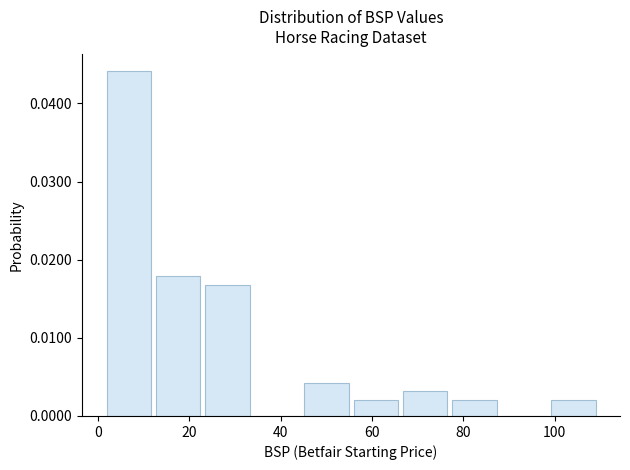

Reading left to right, transcribe this chart: for each bar, give the range it covers on the x-axis and its height. Neither the bar edges nor the heights are printed on the chart, so give them approximately, as read against the axes.

2 to 12: 0.044
12 to 24: 0.018
24 to 34: 0.017
34 to 46: 0
46 to 56: 0.004
56 to 66: 0.002
66 to 78: 0.003
78 to 88: 0.002
88 to 100: 0
100 to 110: 0.002